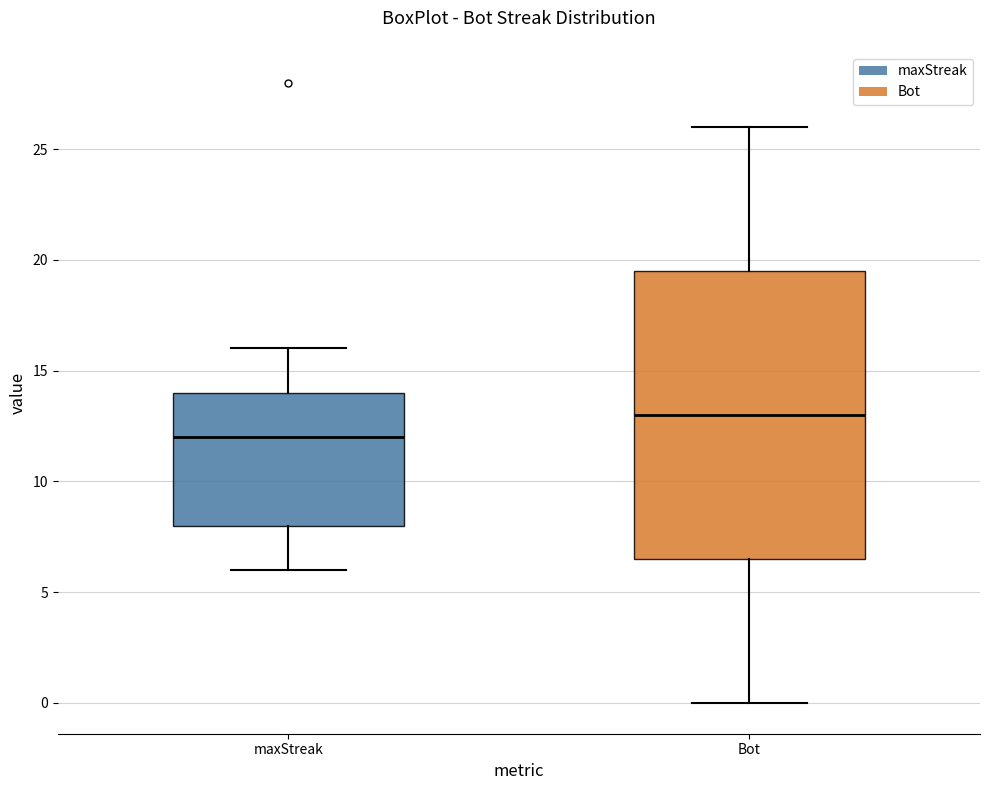

Which box is the tallest, from its lower edge to its upper edge?

Bot